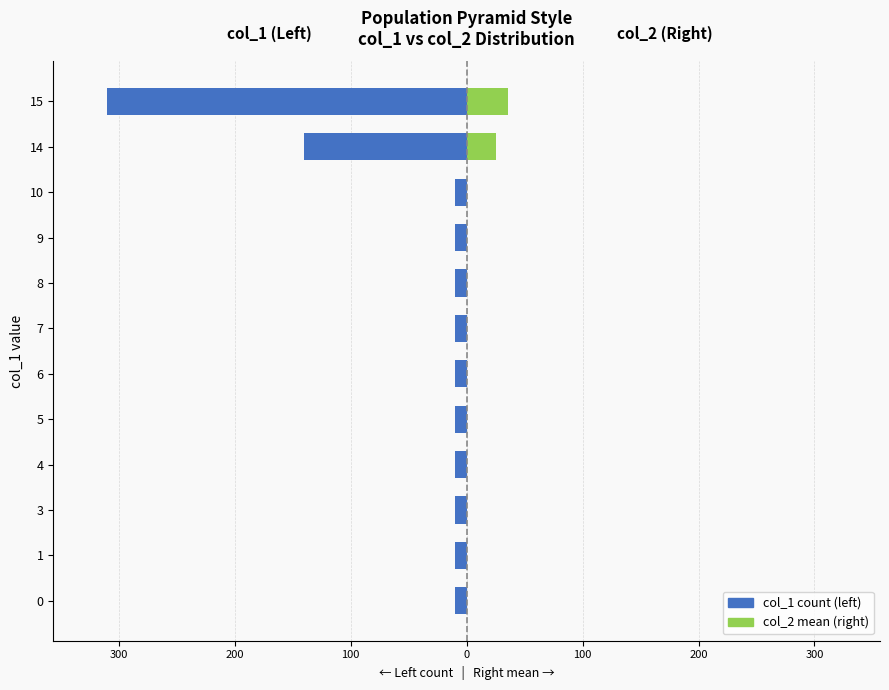

What is the value of the col_1 count (left) bar at the 11th from the left?

-140.0